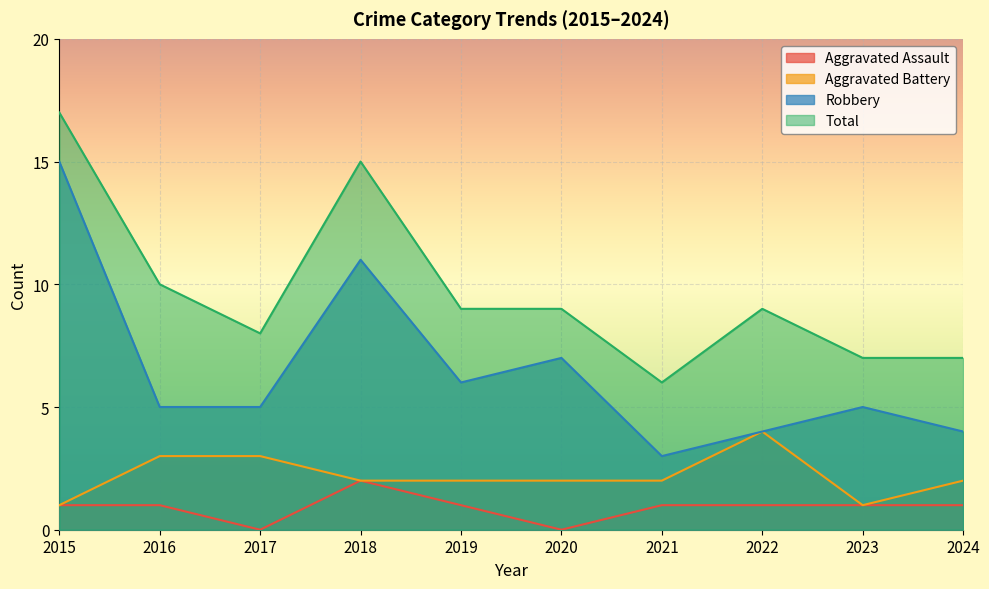

True or false: Aggravated Battery and Total intersect in this chart.

False